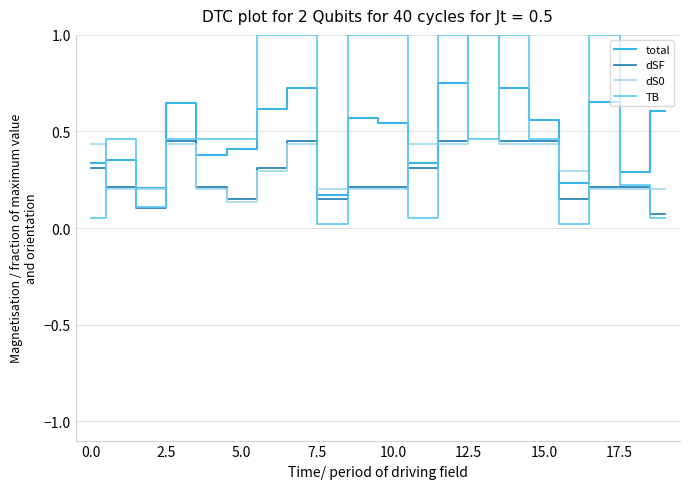

What is the maximum value shown in the chart?

1.0